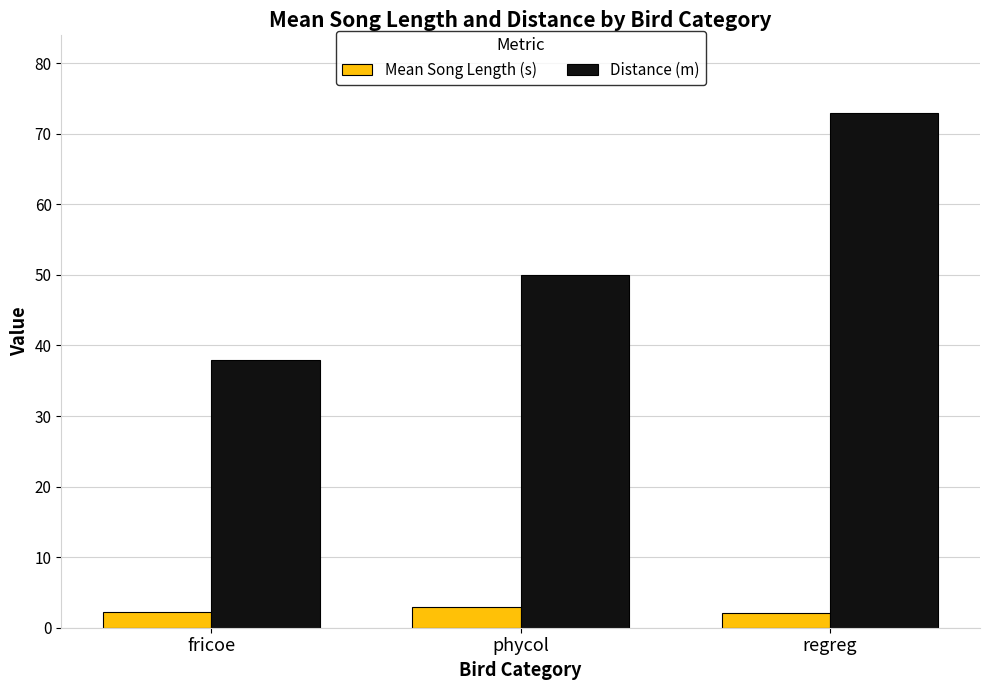

At which label is Distance (m) closest to 55?

phycol